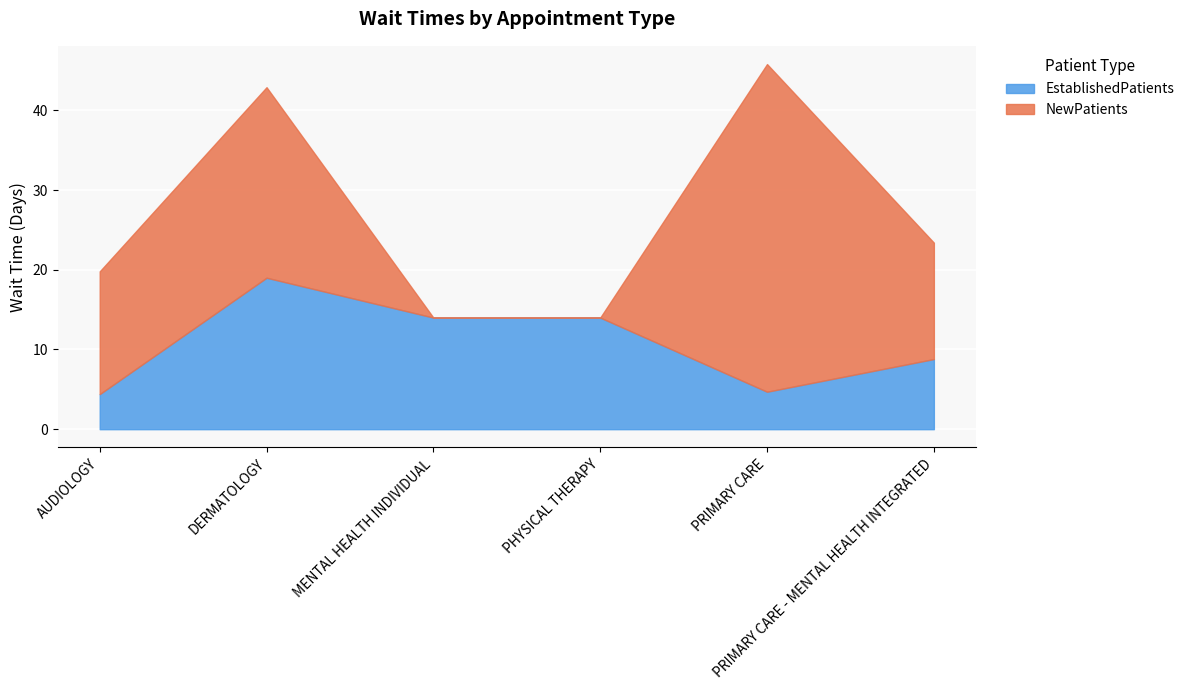

Read the EstablishedPatients value at AUDIOLOGY.

4.4